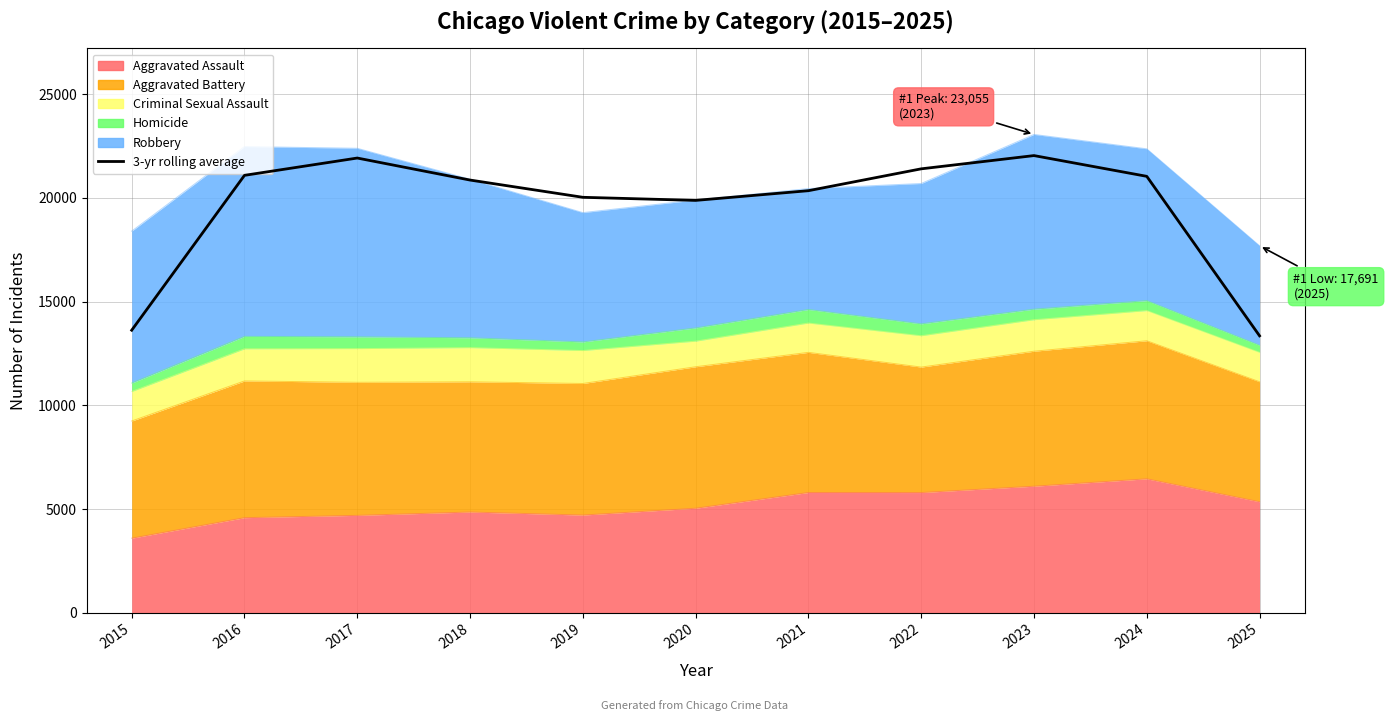

The value at 2024 is 21036.3. True or false?

True